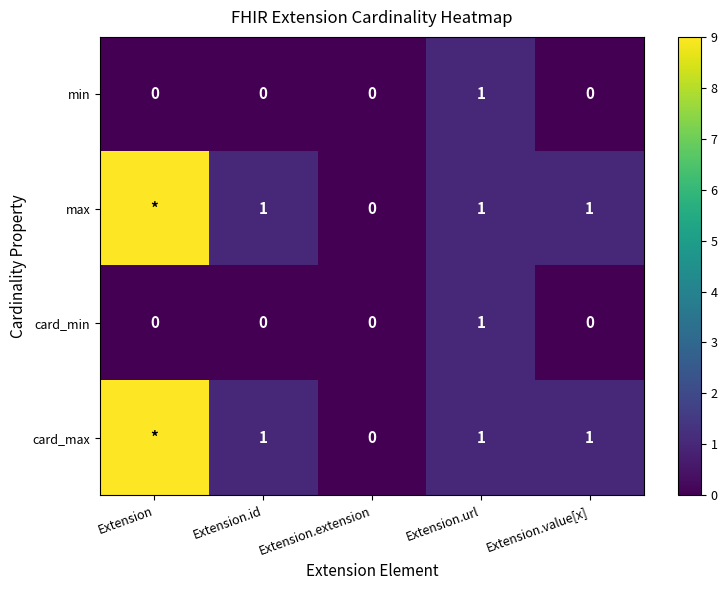

At how many categories does at least one series exceed 2?

1